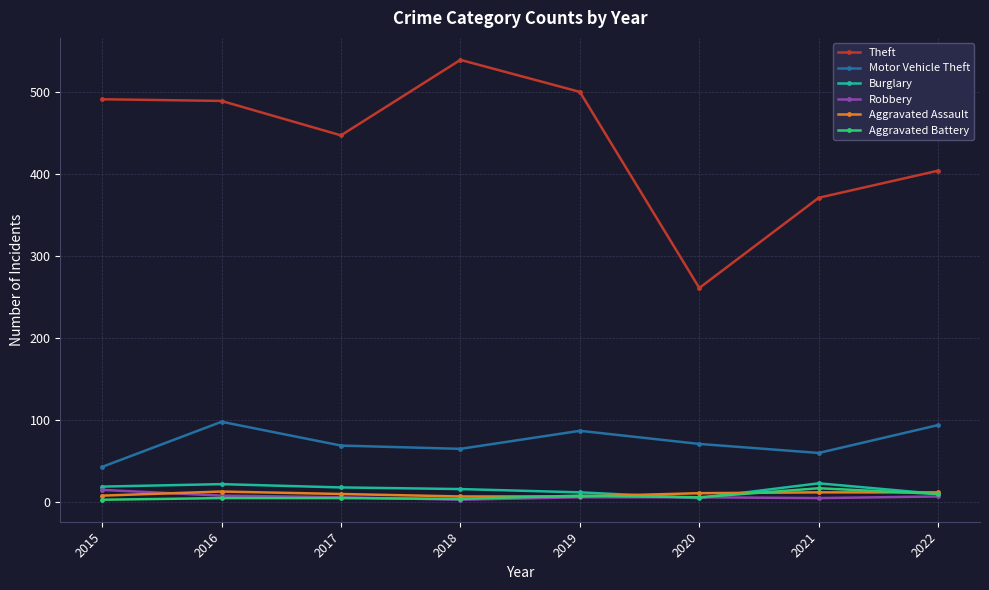

Which series has the largest total across all categories?

Theft